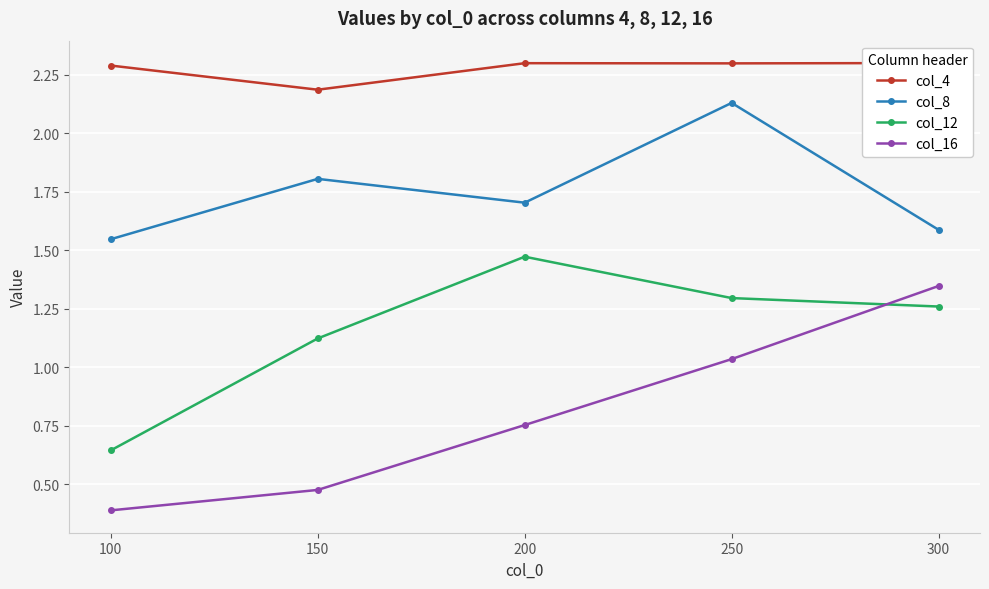

How many series are shown in this chart?

4